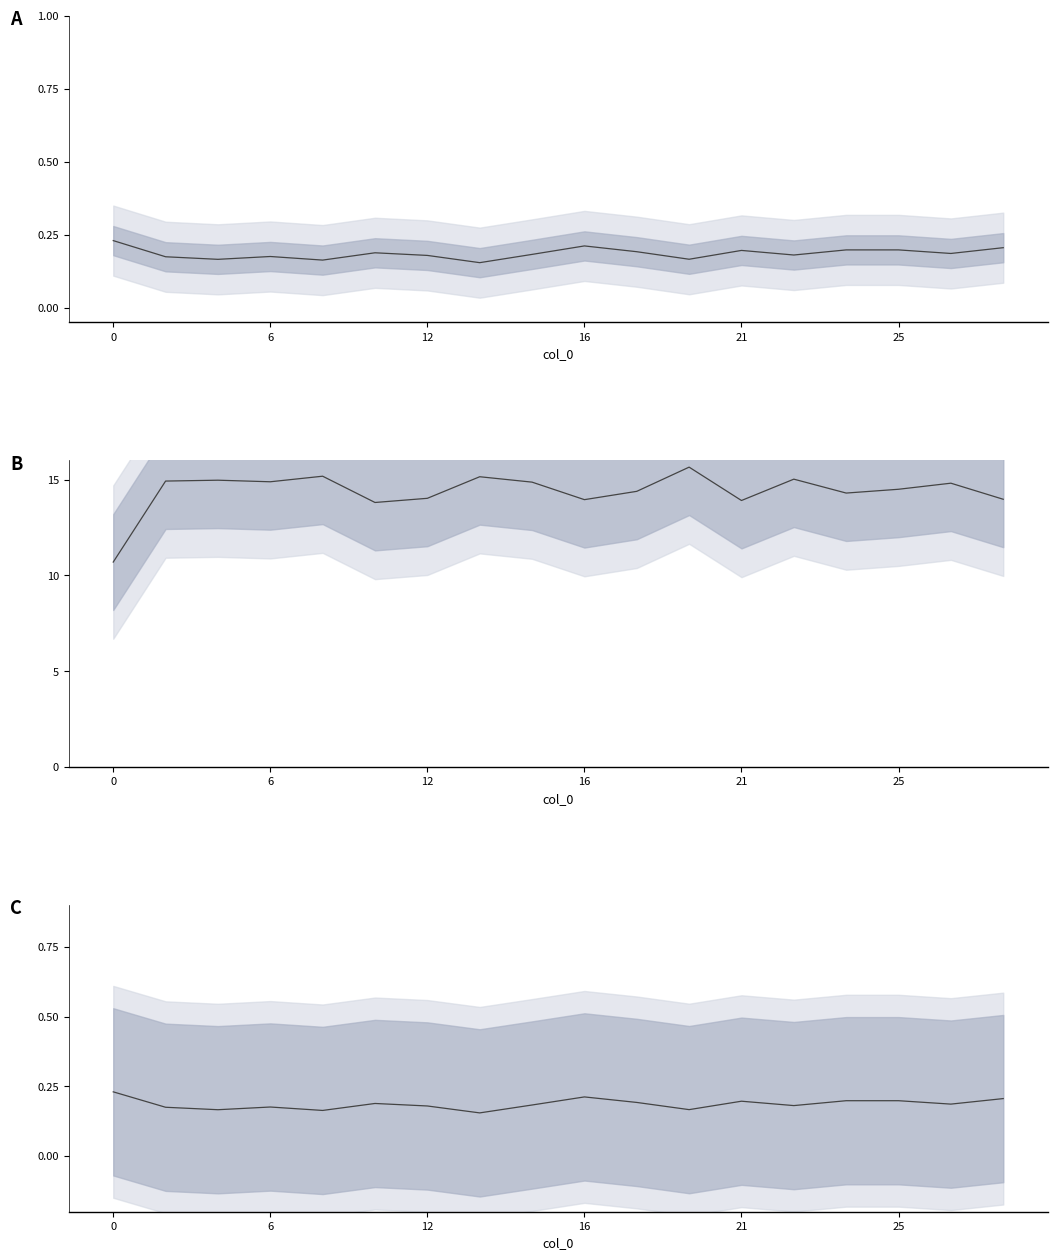

Count the number of data series in this chart.

3